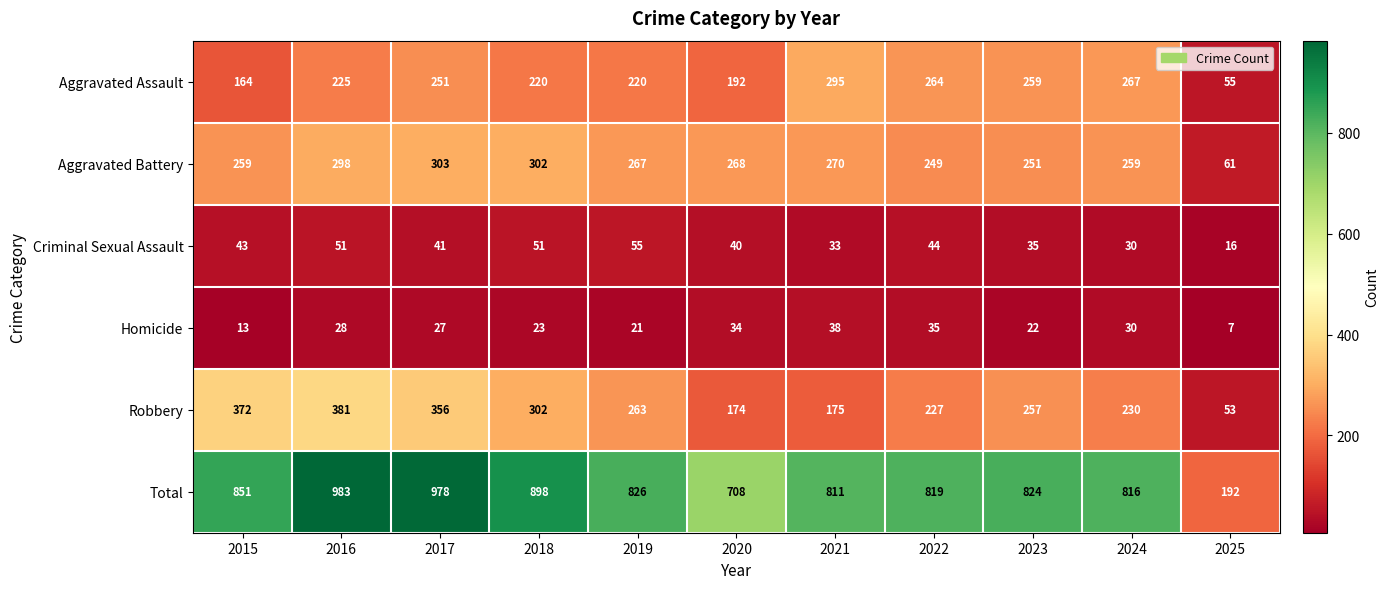

Which series has the largest total across all categories?

Total